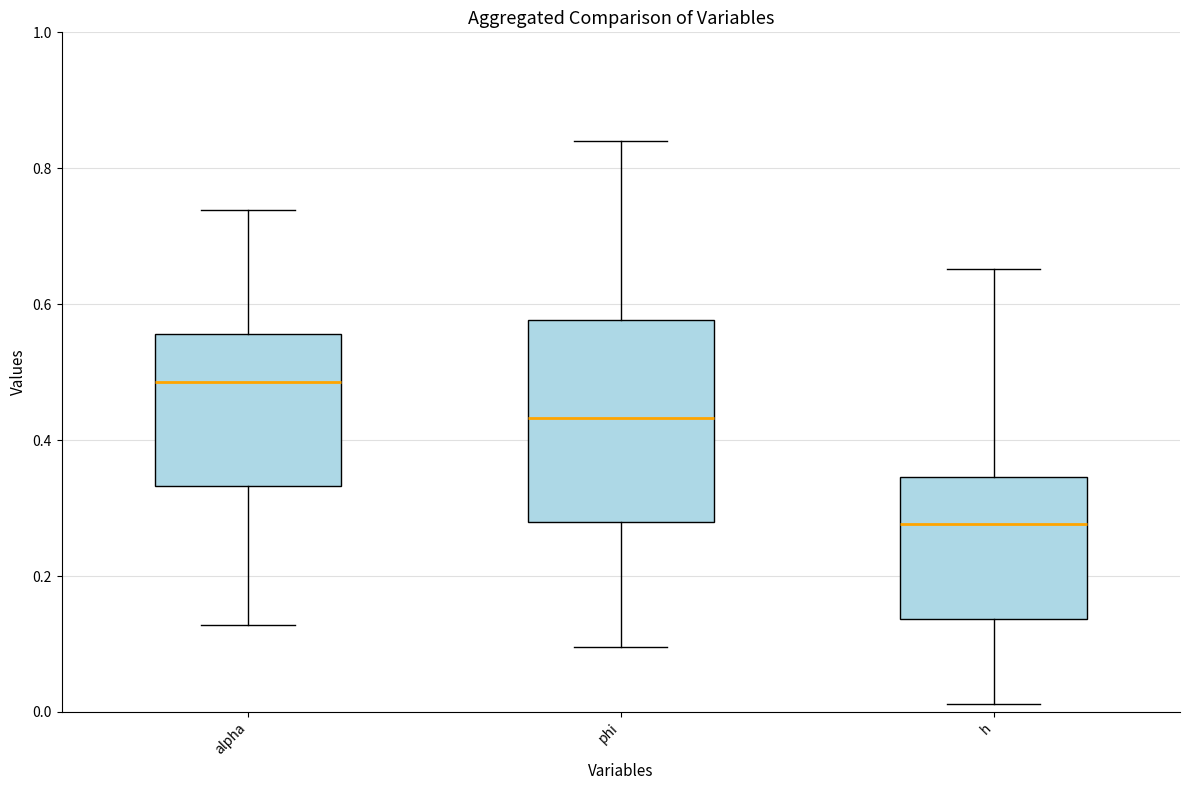

Which box has the highest median line?

alpha